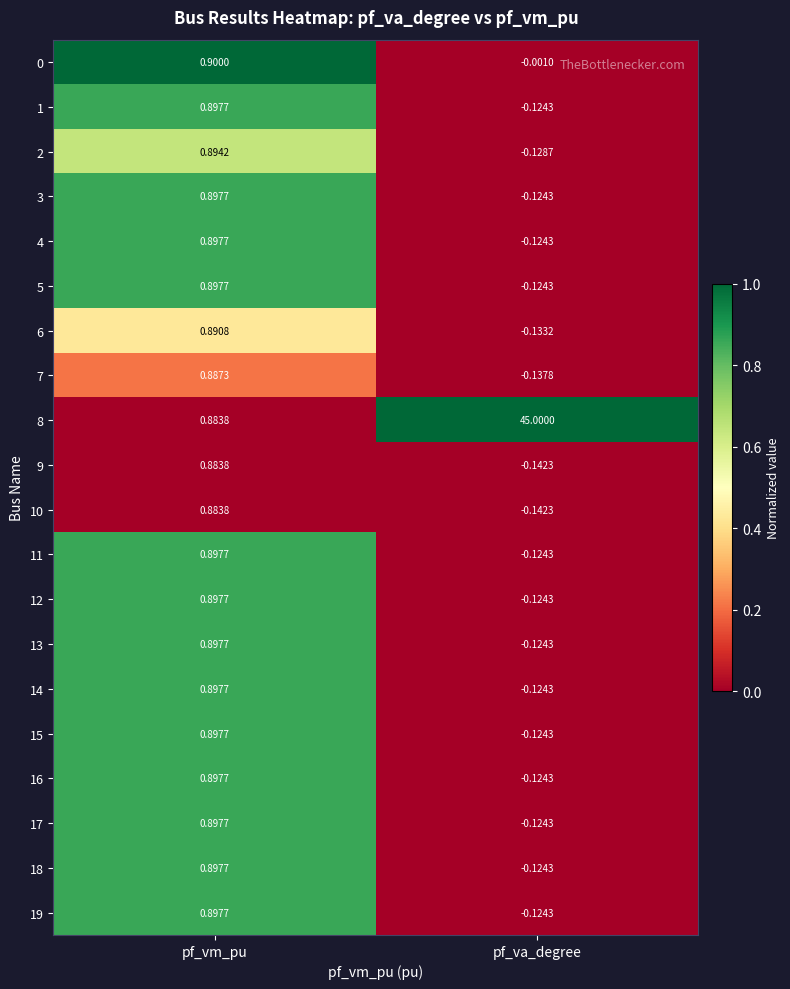

Which category has the highest value in the 8 series?

pf_va_degree